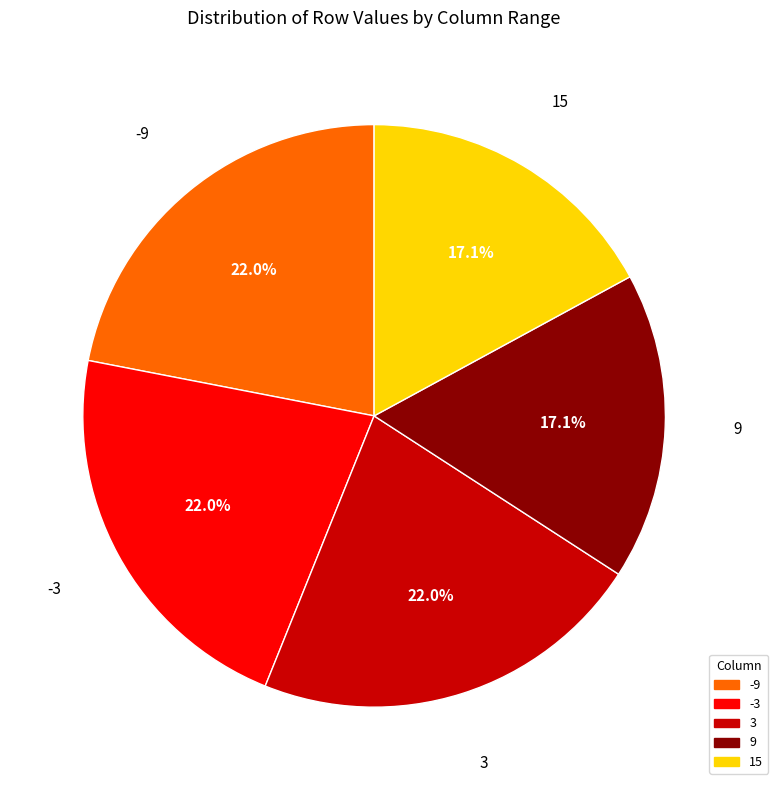

Is there any slice that represents more than half of the pie?

No